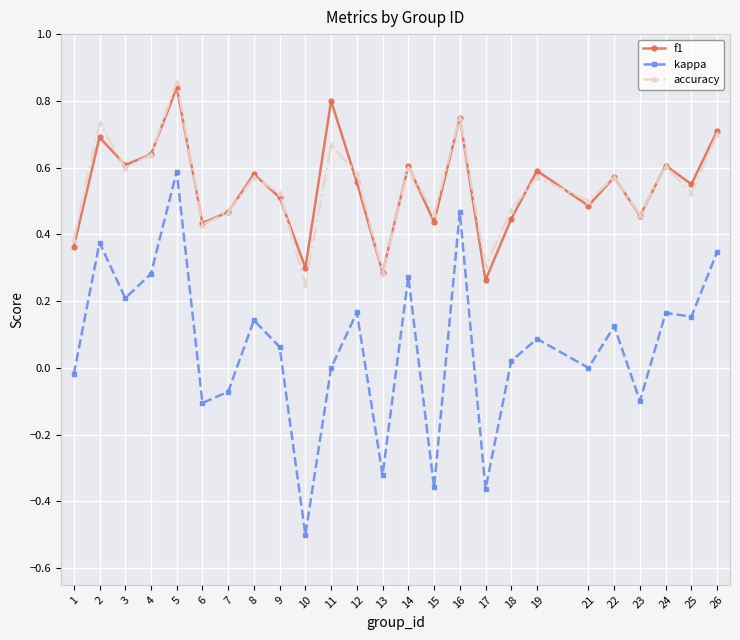

Is it true that accuracy equals 0.2 at 8?

False